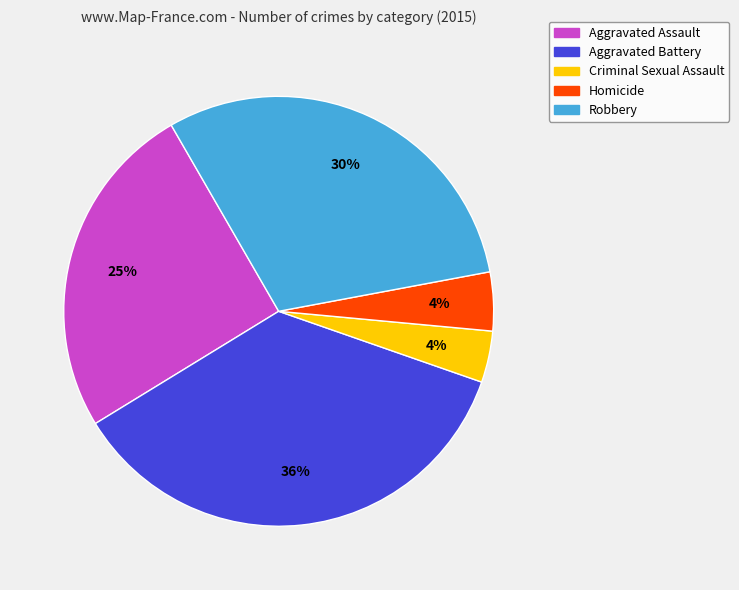

Between Robbery and Aggravated Battery, which is larger?

Aggravated Battery